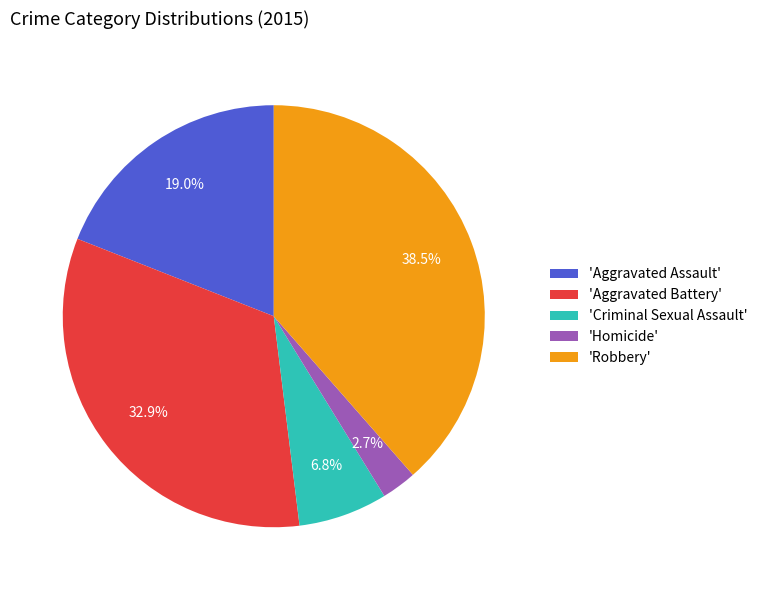

Count the number of slices in the pie.

5